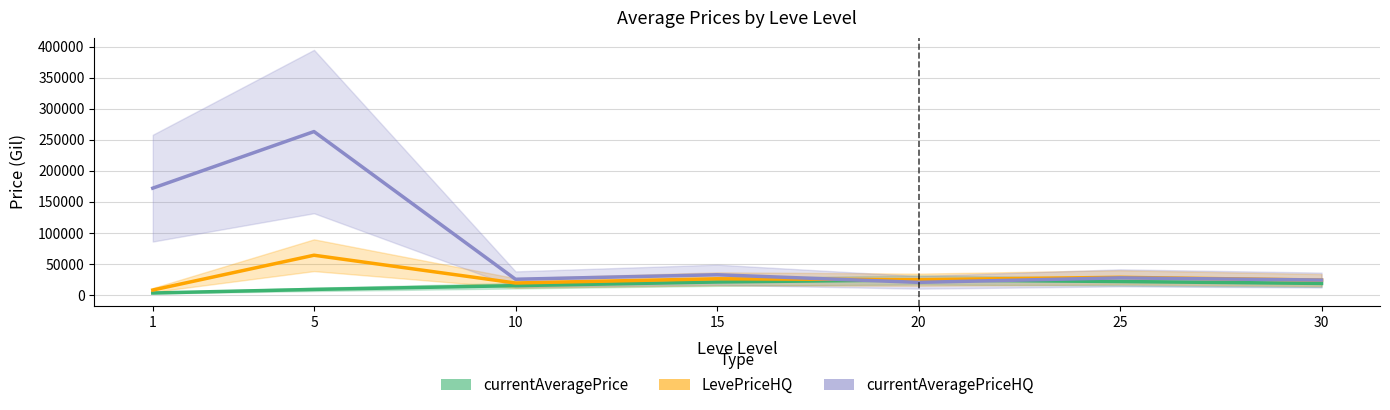

What is the value of the currentAveragePriceHQ point at the 3rd from the left?

25250